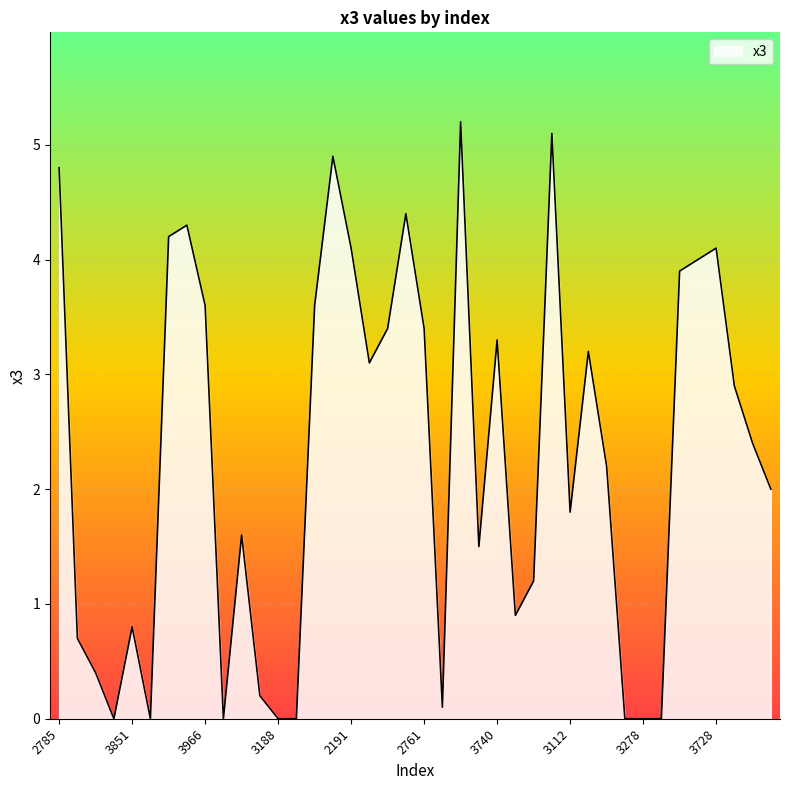

What is the maximum value shown in the chart?

5.2